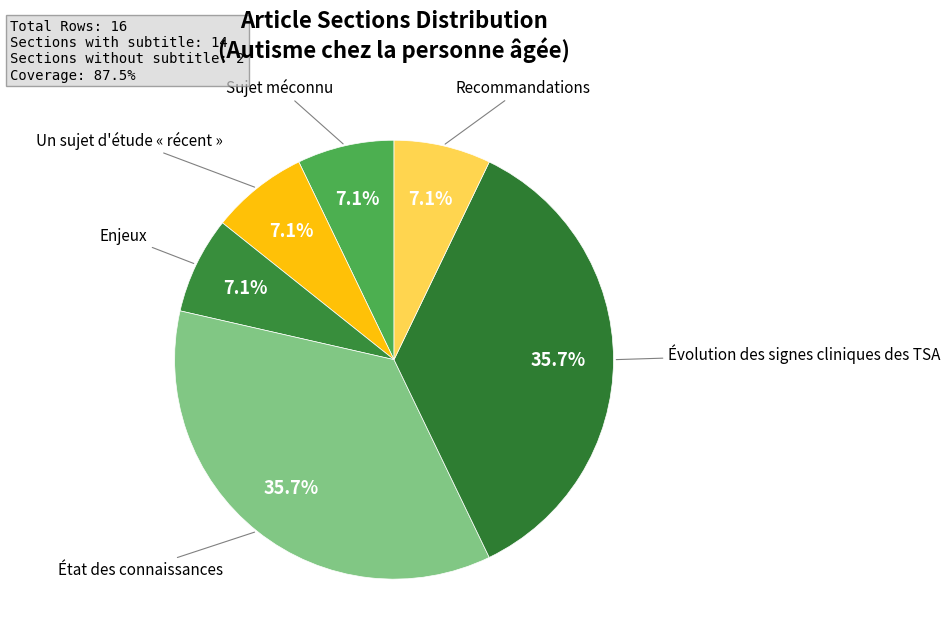

Does any single category account for the majority?

No